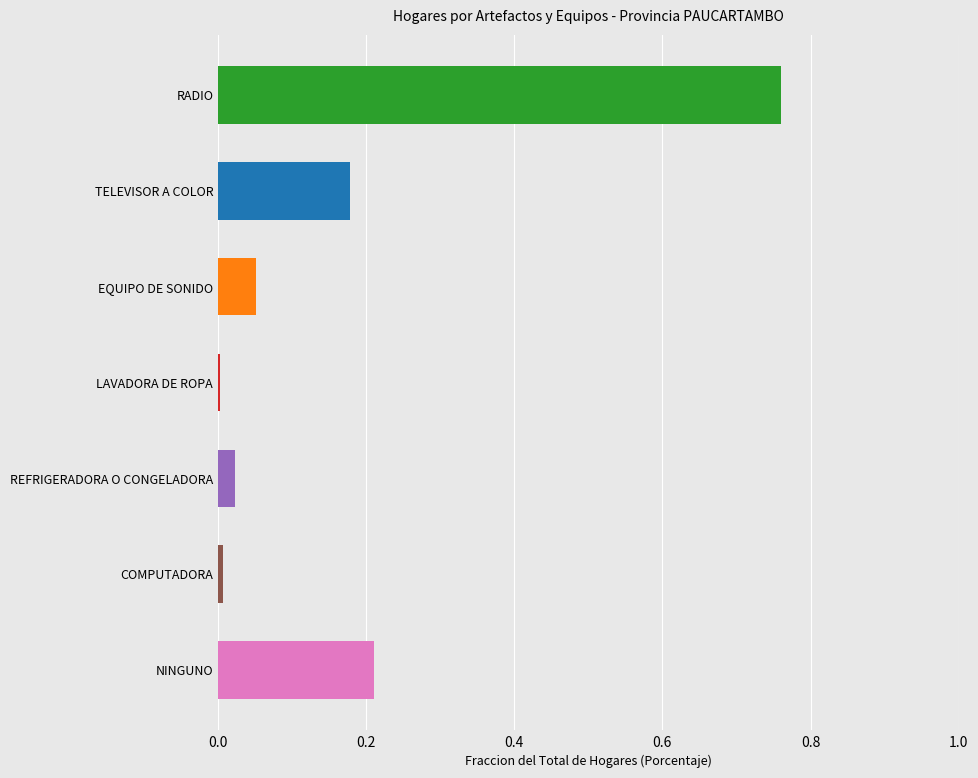

At which category does the chart reach its peak across all series?

RADIO